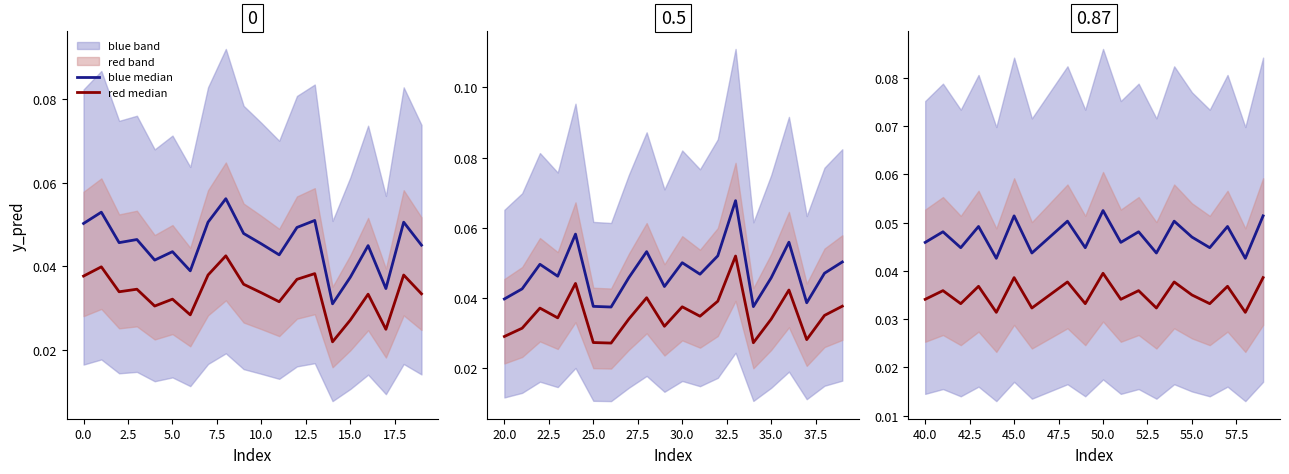

How many lines are shown in the chart?

2